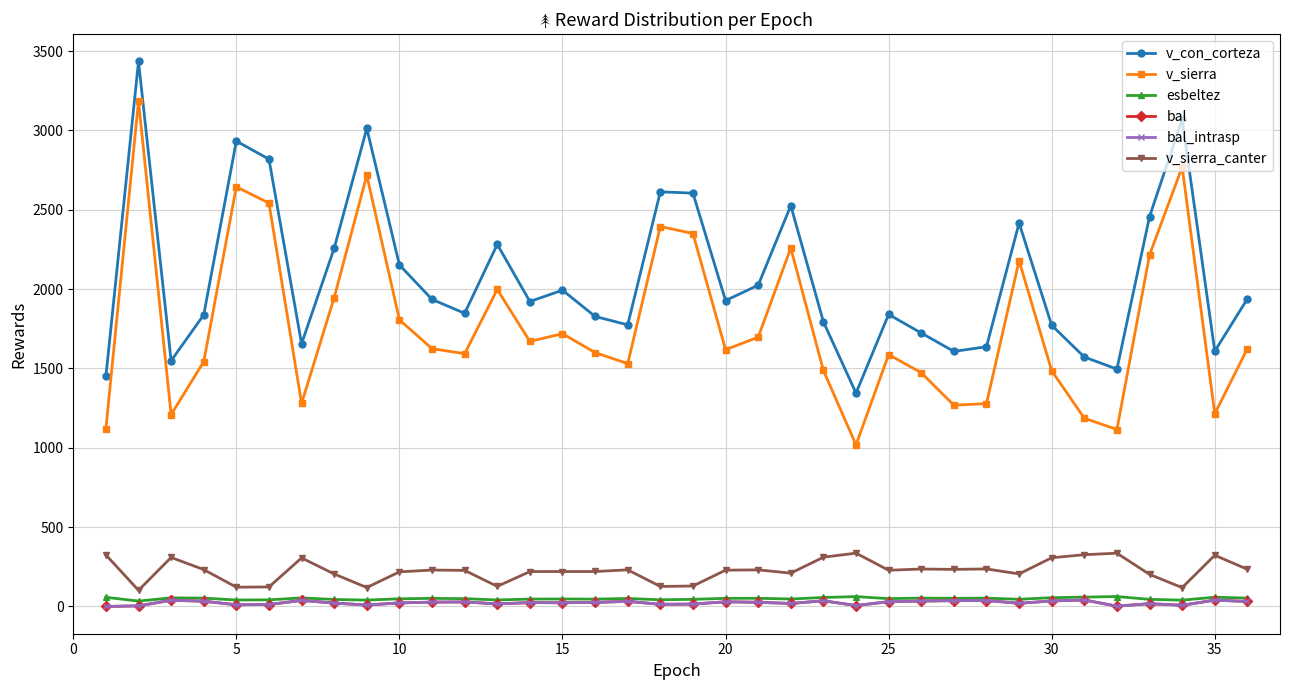

Which series has the largest total across all categories?

v_con_corteza